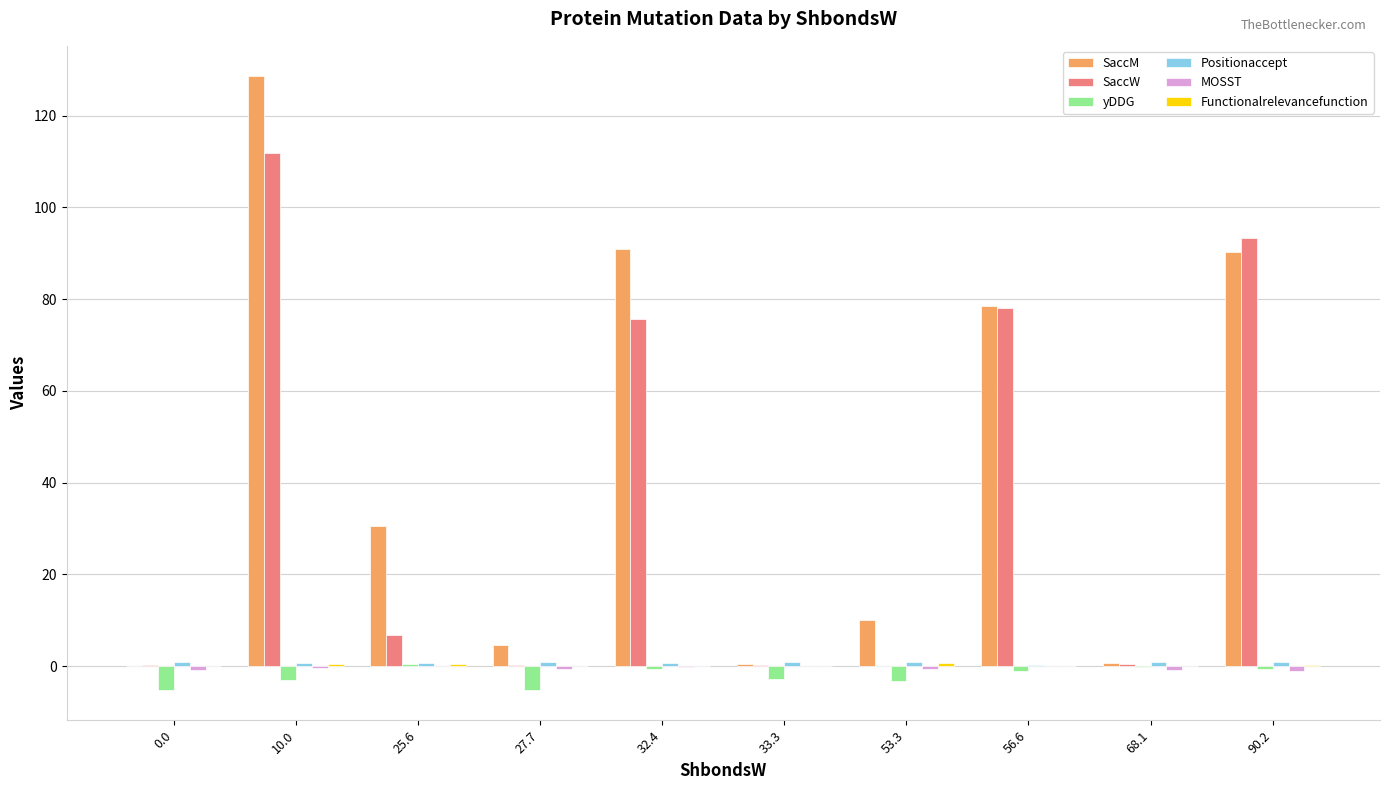

Which category has the highest value across all series?

10.0